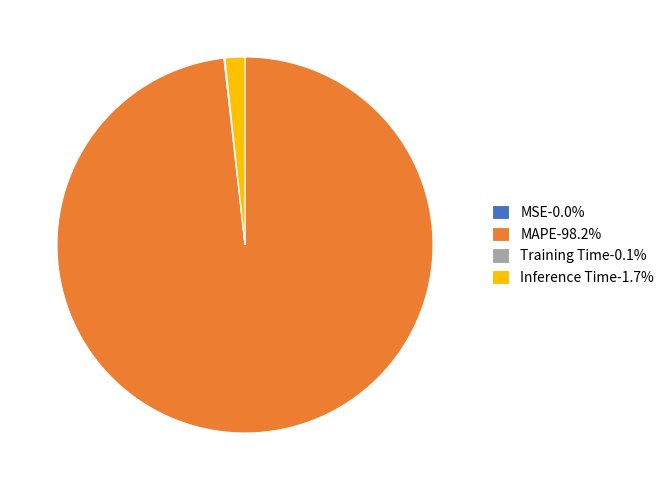

Do MAPE-98.2% and Inference Time-1.7% together represent more than half of the pie?

Yes